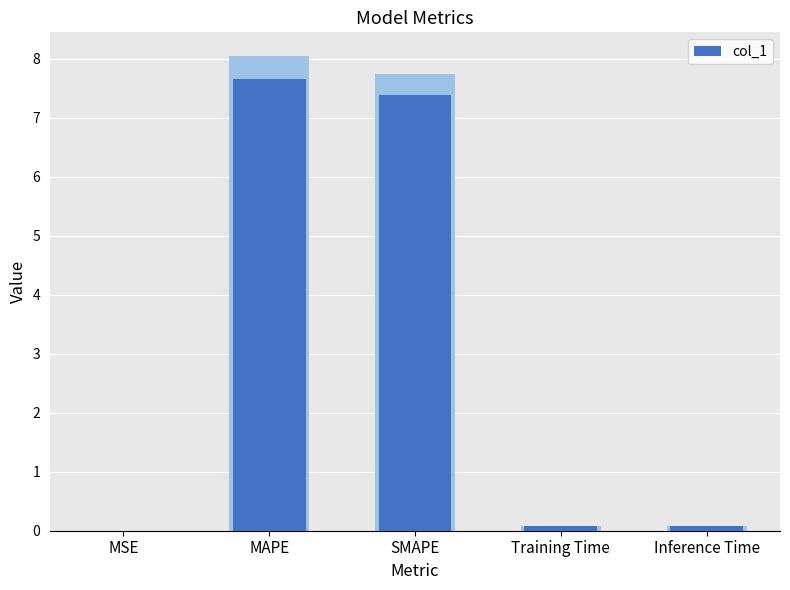

What is the label of the 4th bar from the left?

Training Time